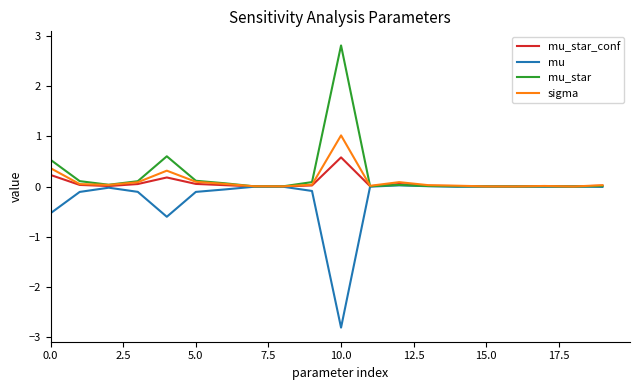

Rank the series by their maximum value, from lowest to highest.

mu, mu_star_conf, sigma, mu_star